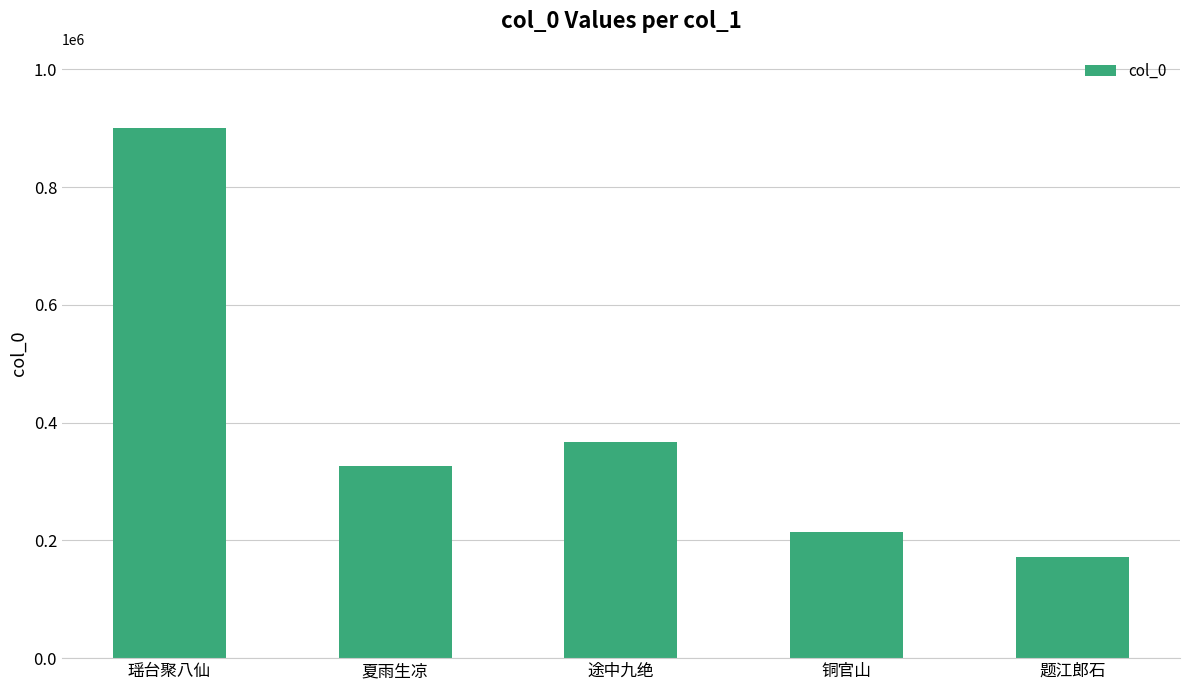

How many bars are there in total?

5